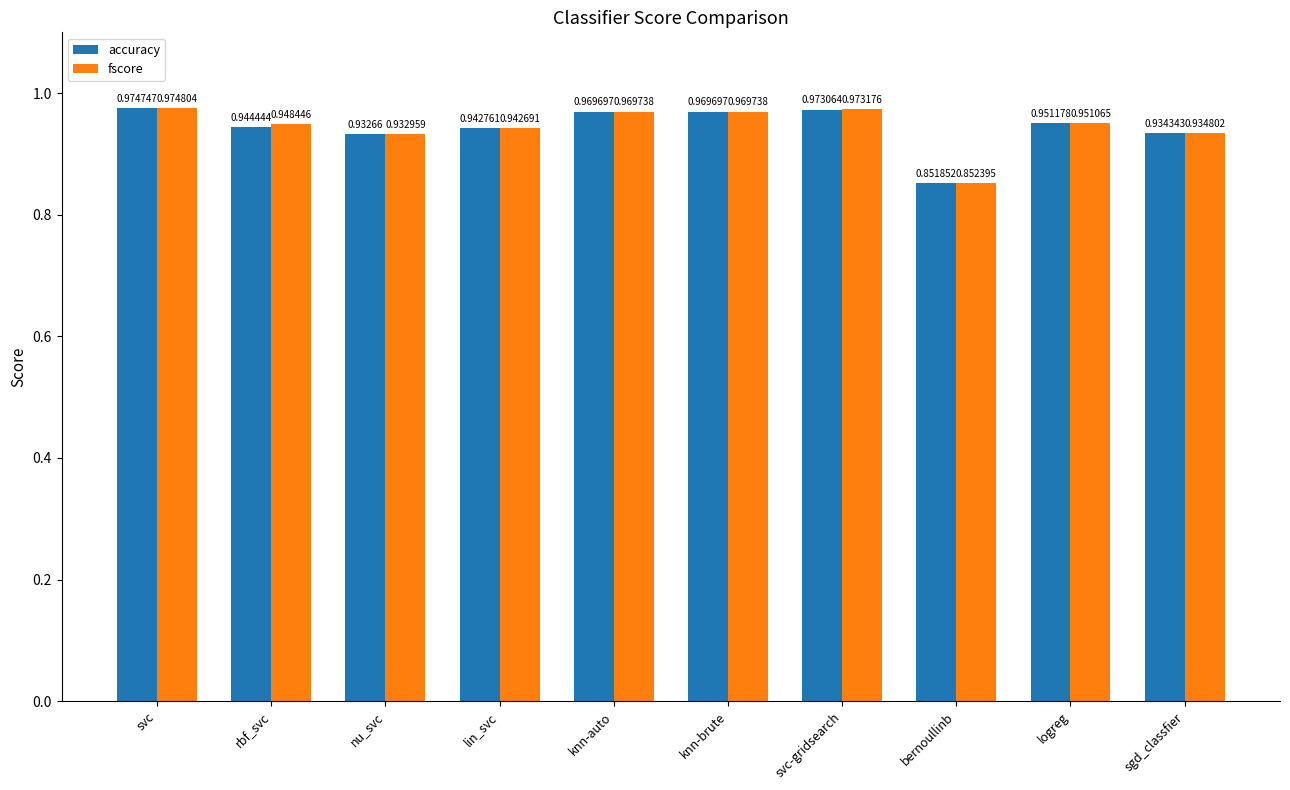

At rbf_svc, list the series in order from smallest to largest.

accuracy, fscore